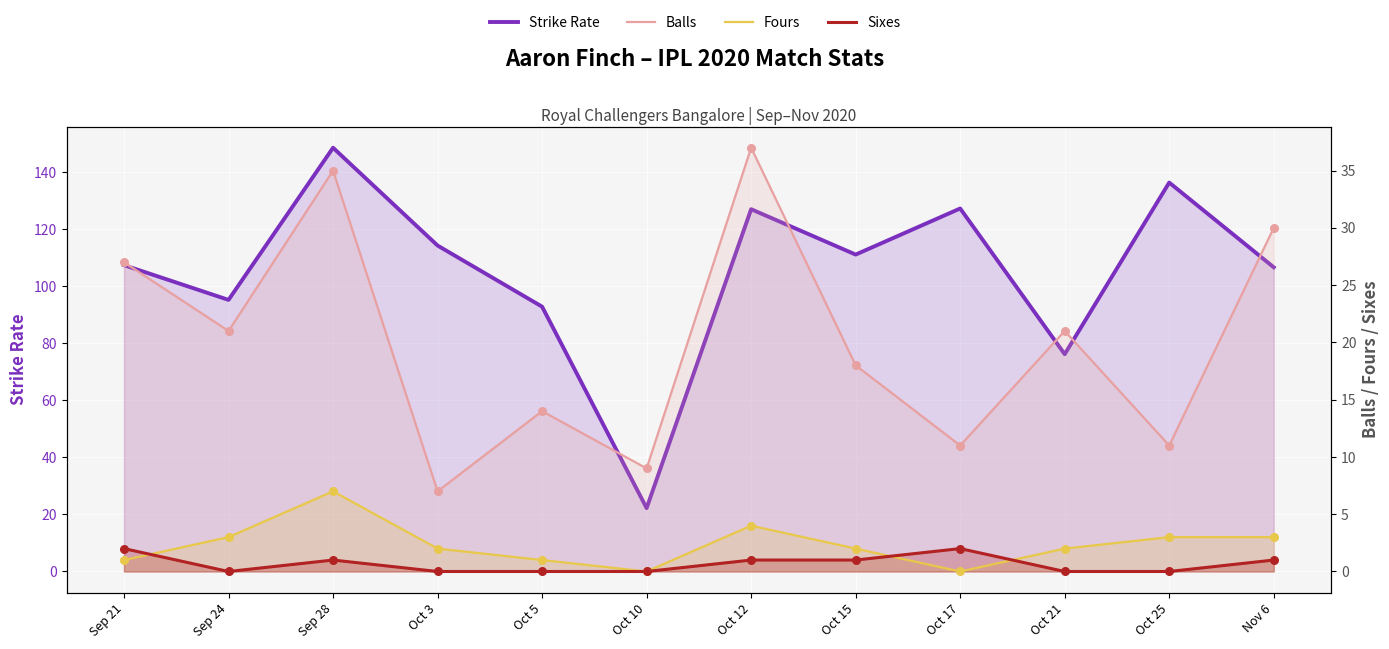

Which series has the largest total across all categories?

Strike Rate